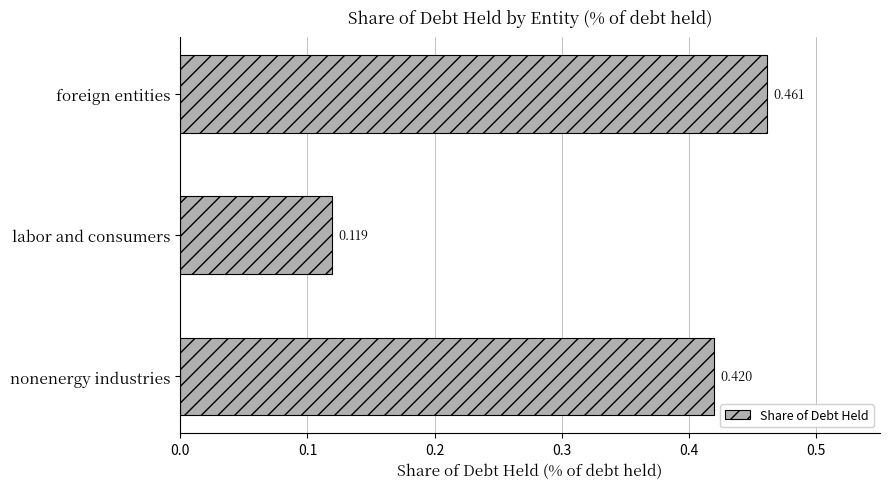

What is the difference between the maximum and minimum values?

0.3